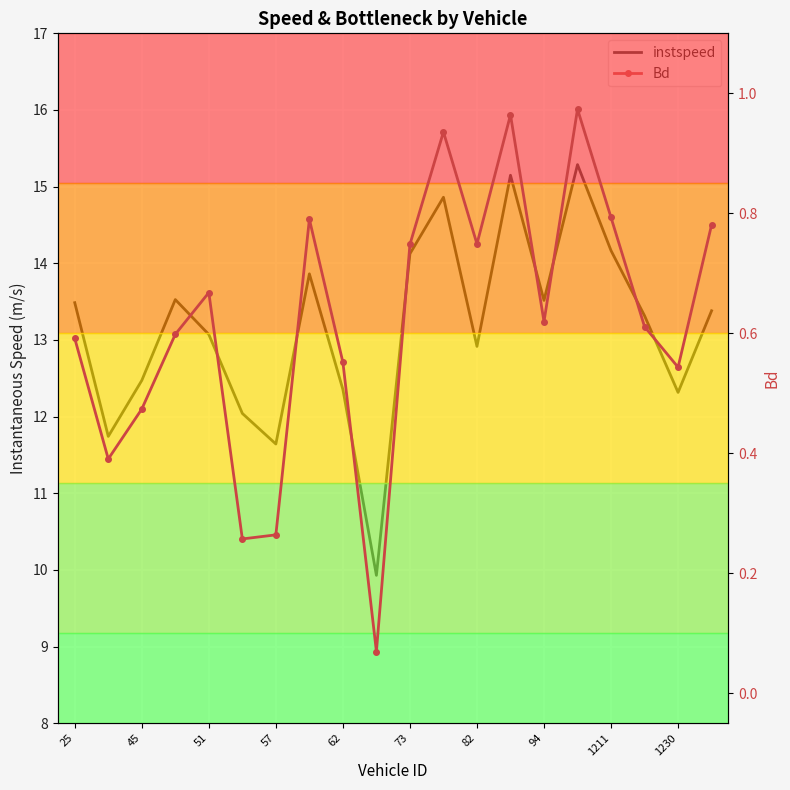

What is the greatest value displayed?

15.3